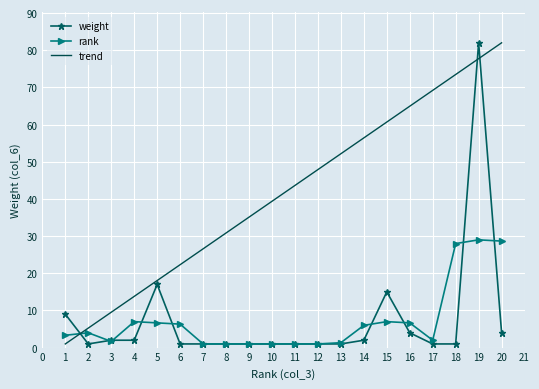

What is the difference between the maximum and minimum values in the weight series?

81.0